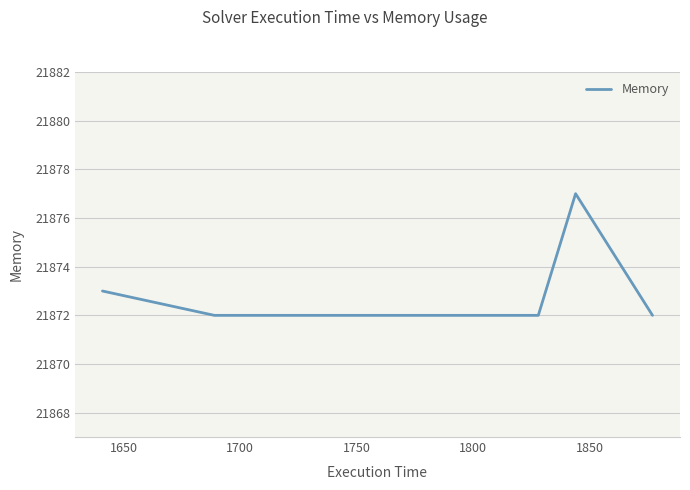

How many categories are shown in the chart?

8